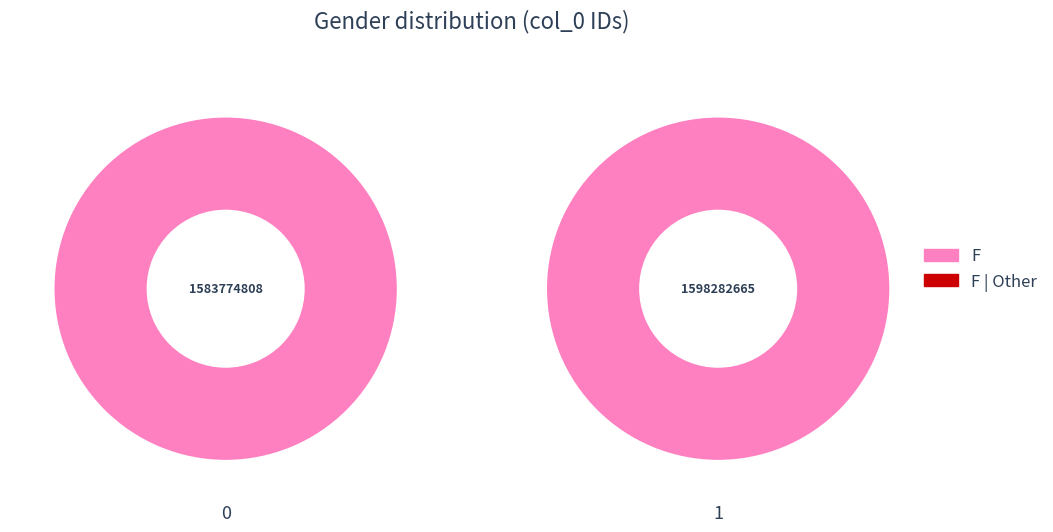

Combined, what portion of the pie is 1598282665 and 1583774808?

100.0%